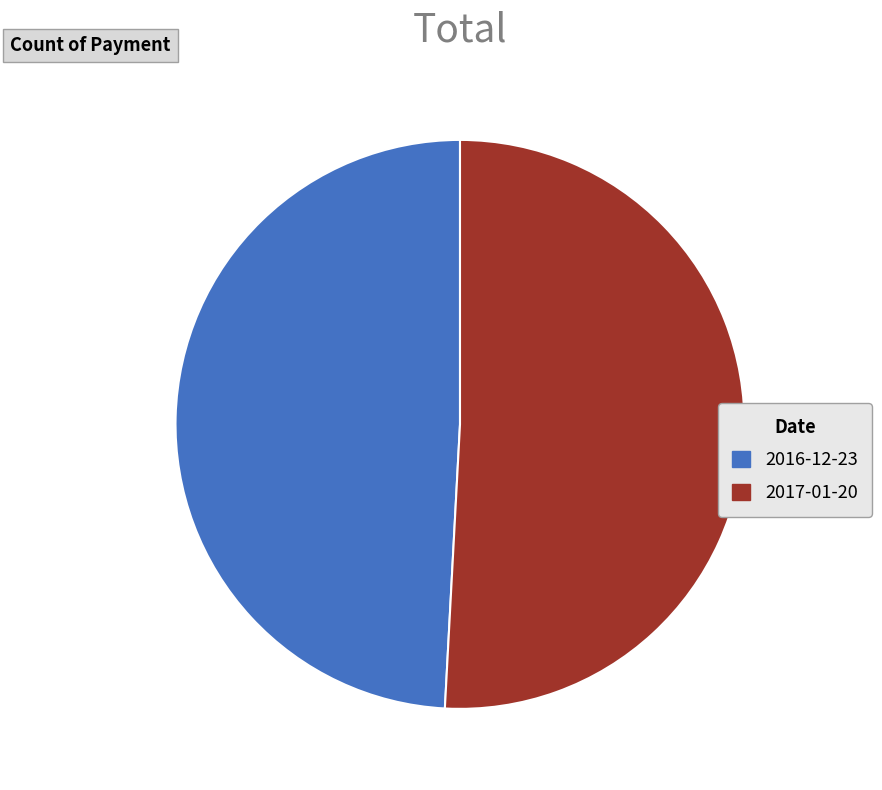

Combined, do 2016-12-23 and 2017-01-20 account for over 50%?

Yes